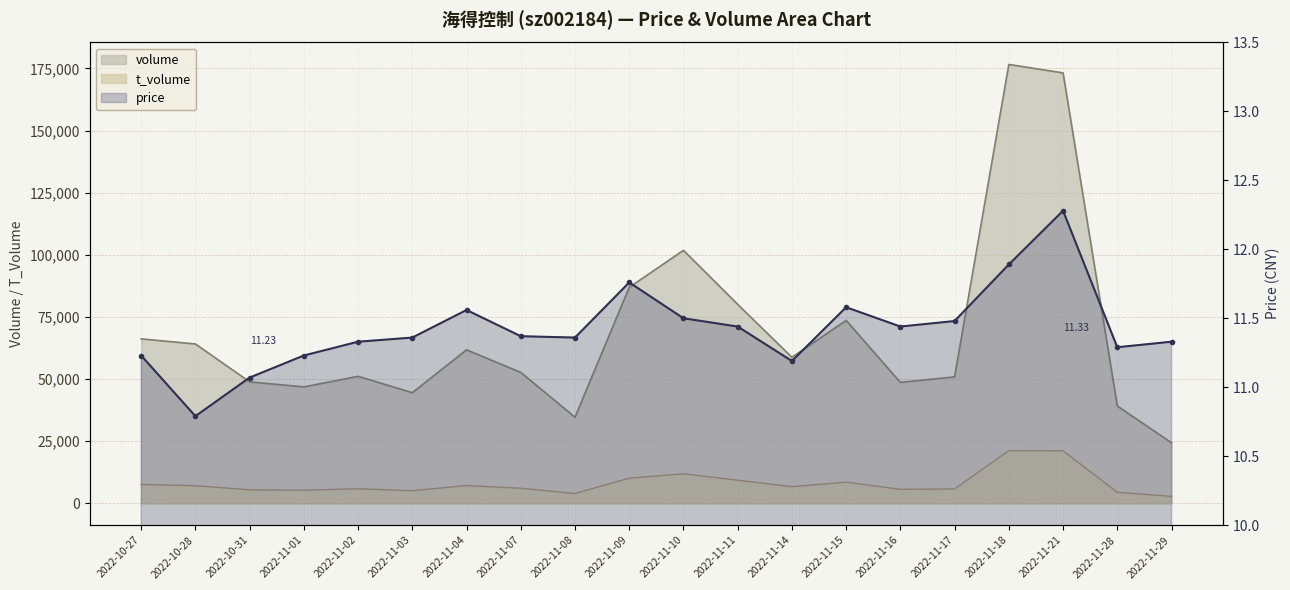

Reading right to left, transcribe all the data shown in this chart.

volume: 24308.0	39126.0	173230.0	176637.0	50843.0	48624.0	73576.0	58731.0	80046.0	101800.0	86888.0	34606.0	52633.0	61742.0	44481.0	51071.0	46807.0	48839.0	64100.0	66148.0
t_volume: 2739.0	4391.0	21083.0	21166.0	5747.0	5583.0	8484.0	6637.0	9261.0	11835.0	10079.0	3906.0	6005.0	7098.0	5037.0	5791.0	5231.0	5384.0	7047.0	7550.0
price: 11.3	11.3	12.3	11.9	11.5	11.4	11.6	11.2	11.4	11.5	11.8	11.4	11.4	11.6	11.4	11.3	11.2	11.1	10.8	11.2